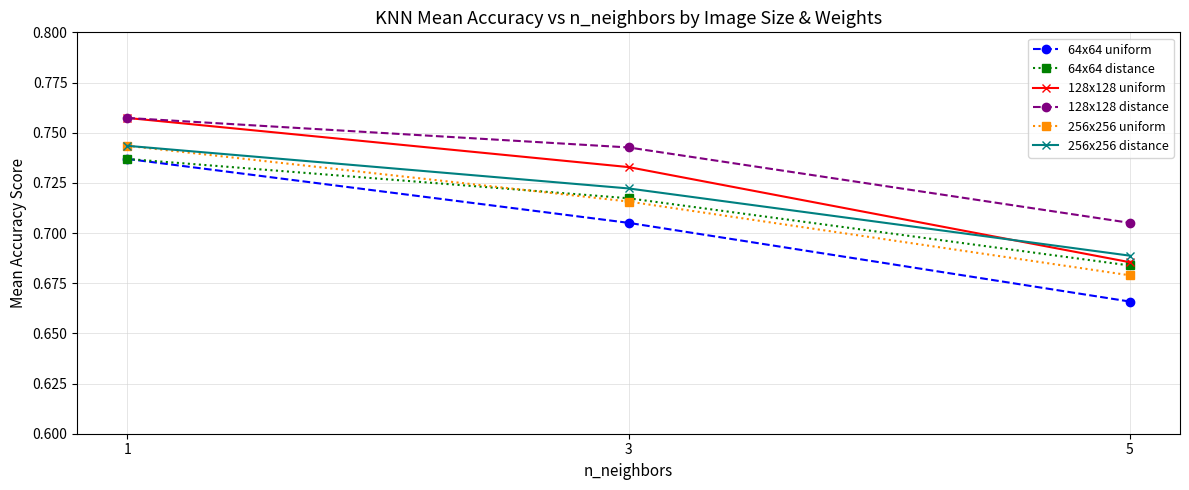

Is this an area chart (filled region under the line)?

No